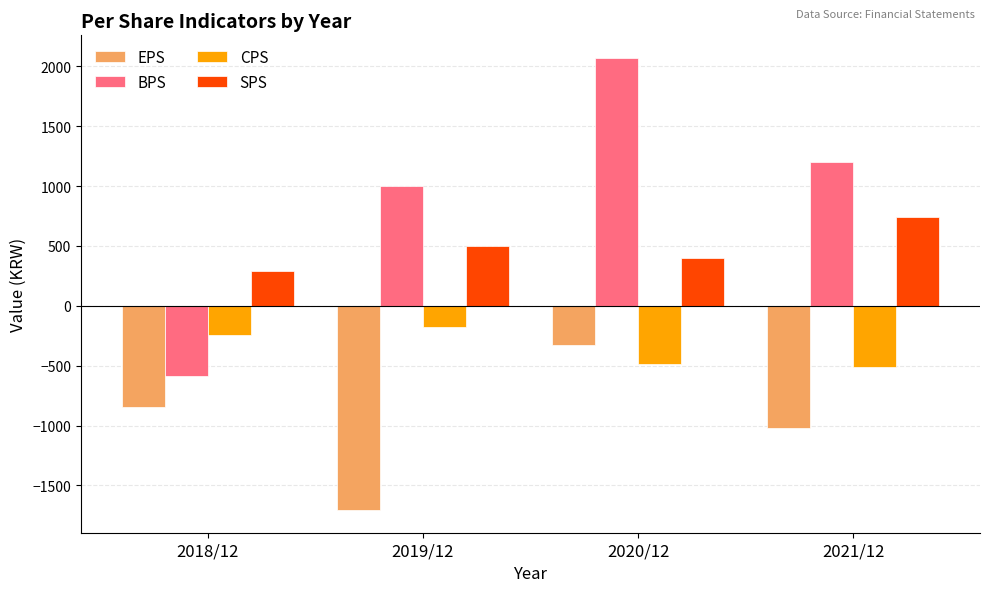

Where does the BPS series first go above 1203?

2020/12